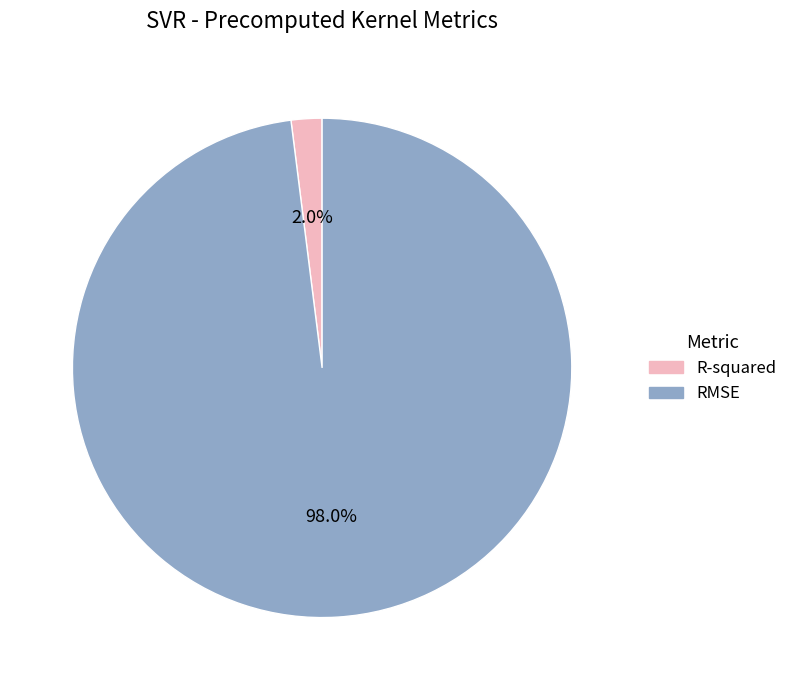

To the nearest percent, what is the difference between the RMSE and R-squared slice percentages?

96%